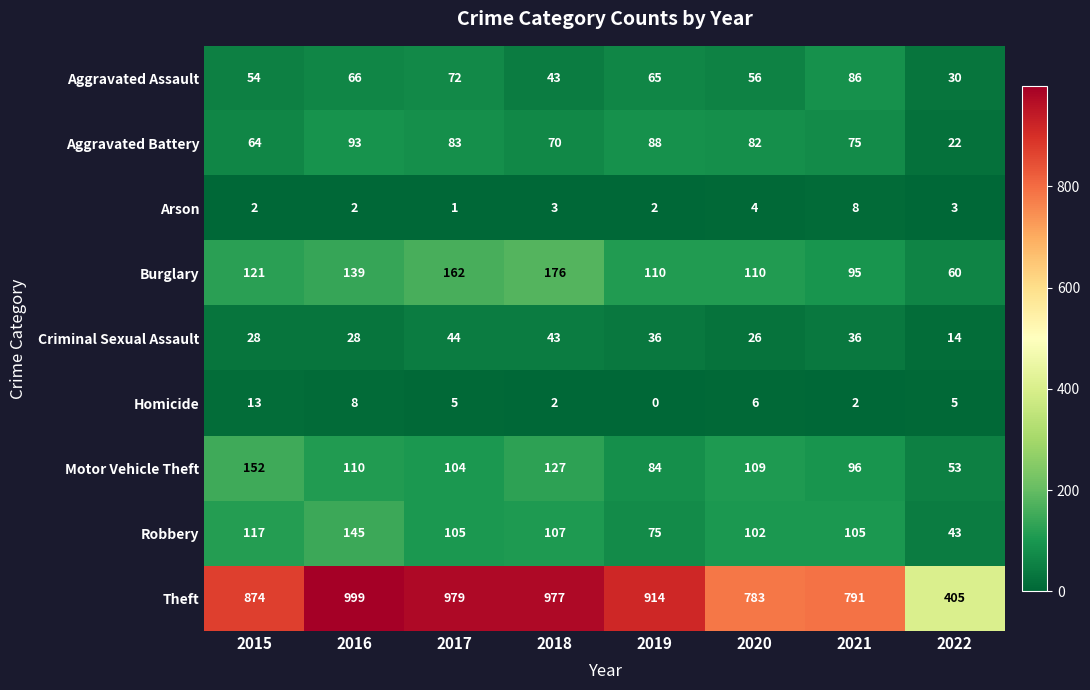

The value of Arson at 2021 is 4. True or false?

False